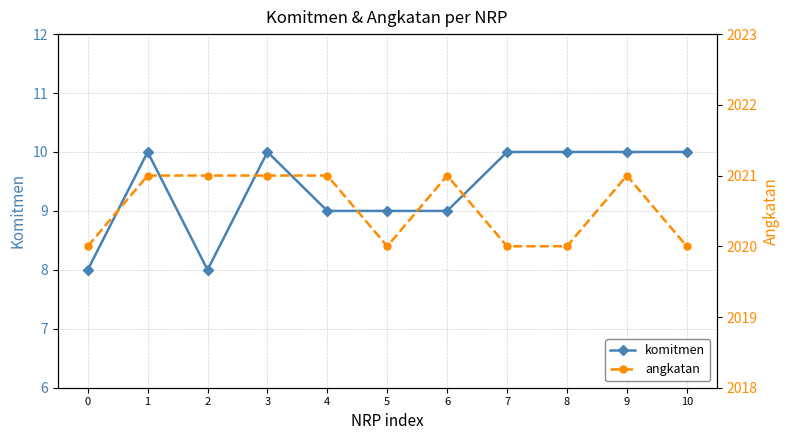

Is it true that angkatan equals 1025 at 6?

False